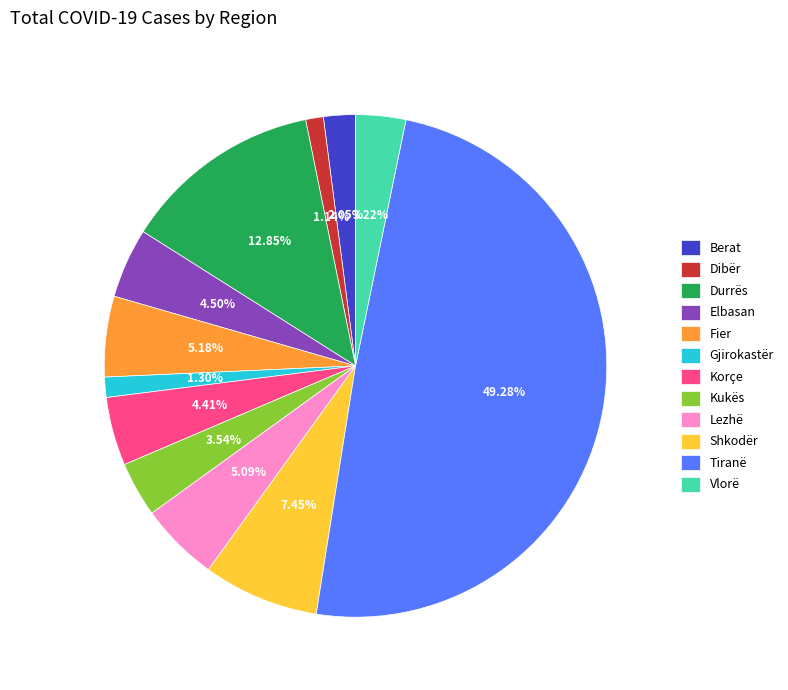

Which slice is the largest?

Tiranë